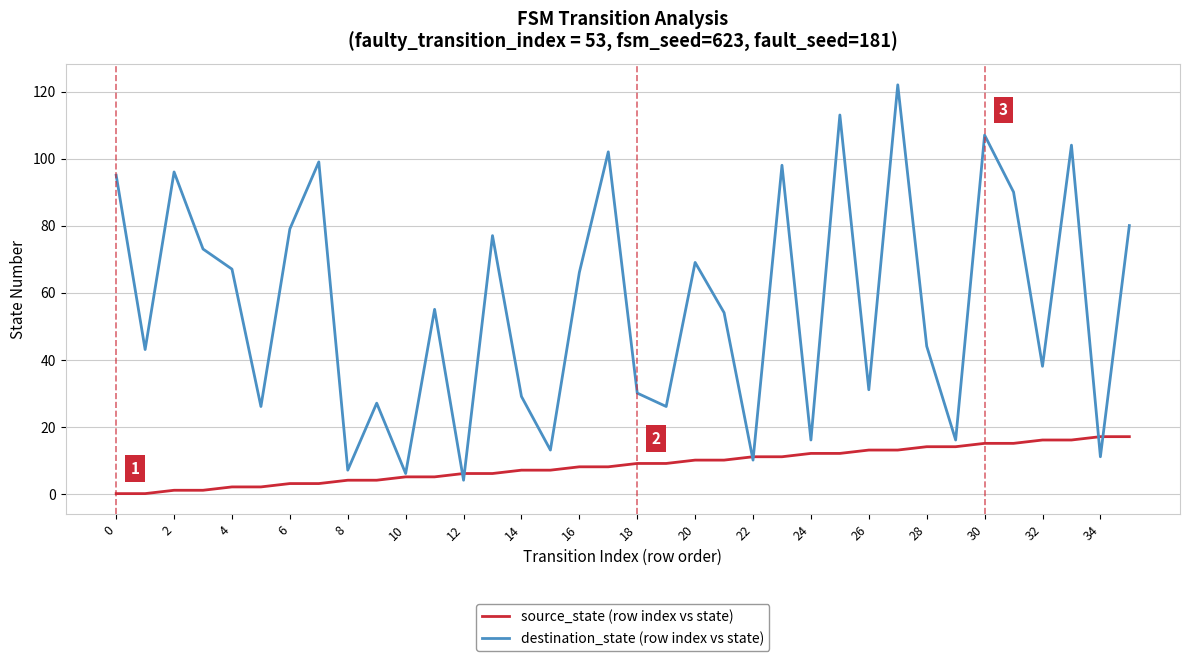

Rank the series by their average value, from highest to lowest.

destination_state (row index vs state), source_state (row index vs state)